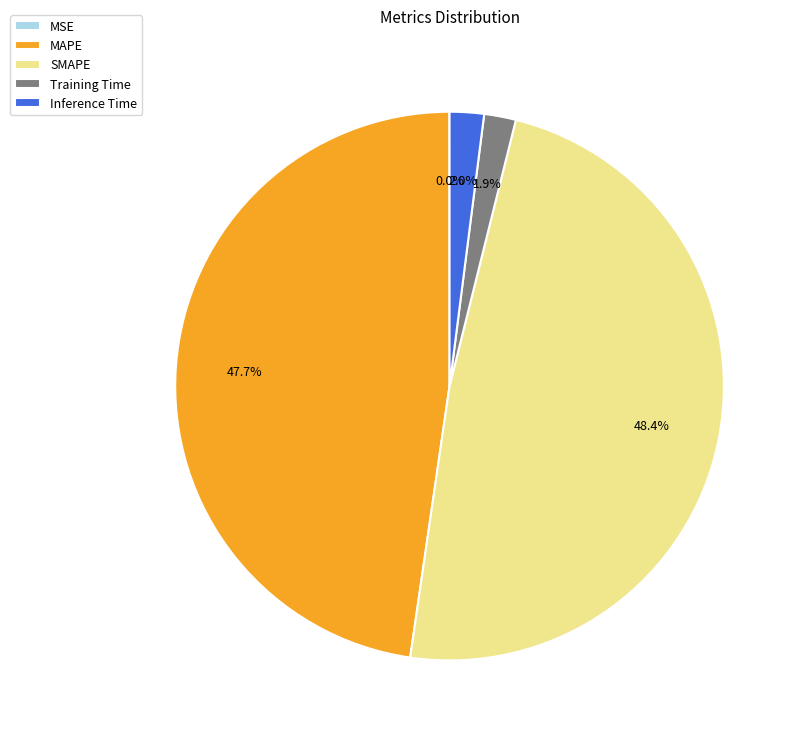

Does any single category account for the majority?

No